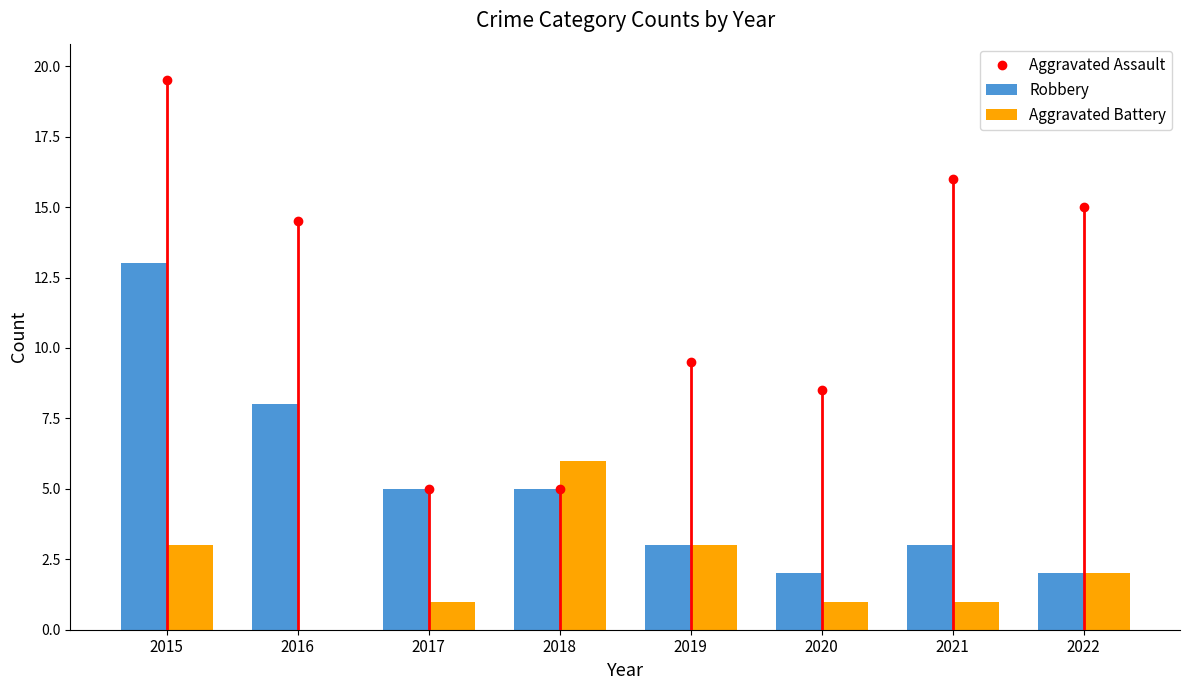

What is the sum of the Aggravated Battery values at 2015 and 2020?

4